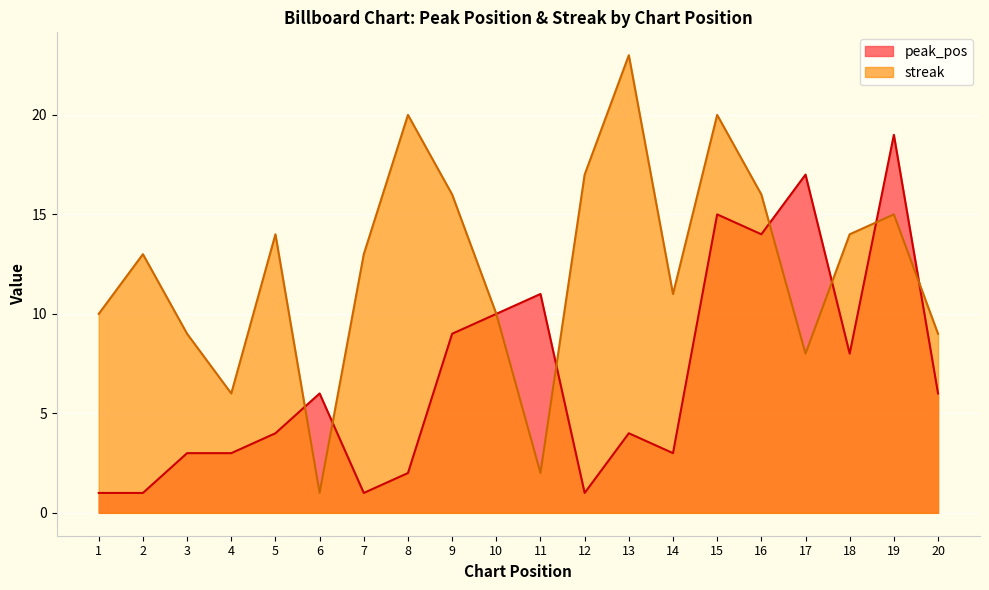

How many intersections are there between streak and peak_pos?

7